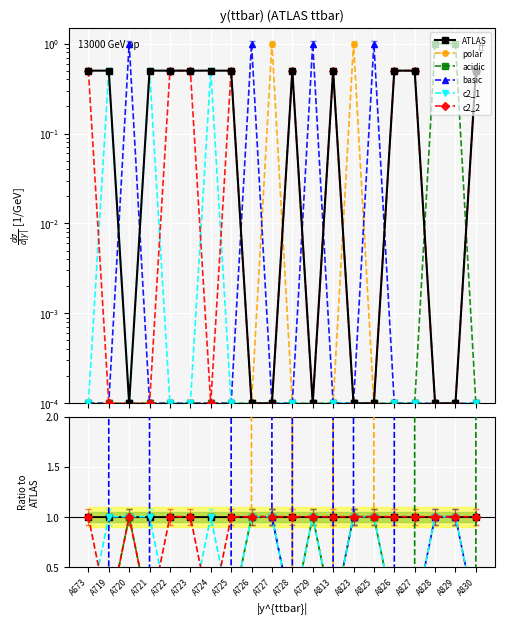

What is the total value across all series at A725?

2.0